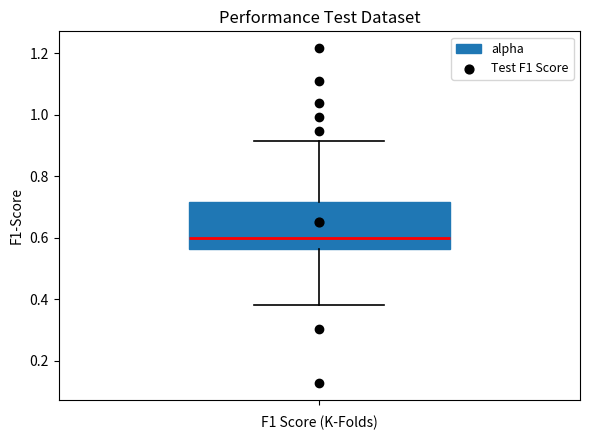

Where is the lower edge of the box on the y-axis? The values are not printed on the chart, so give them approximately, as read against the axis.

0.56